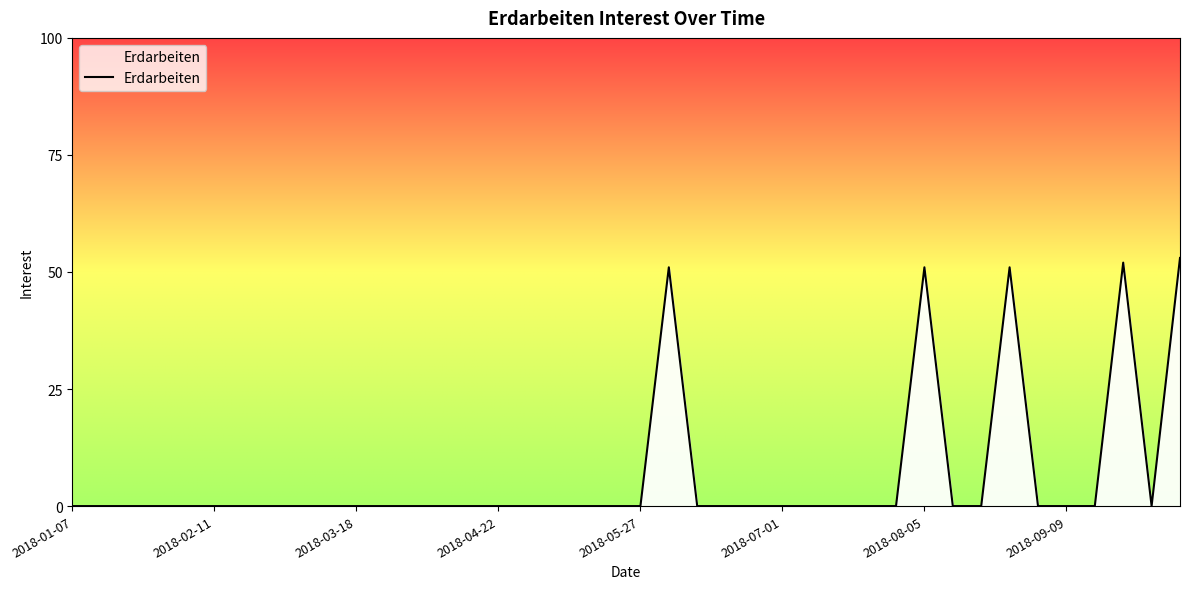

How many categories are shown in the chart?

40